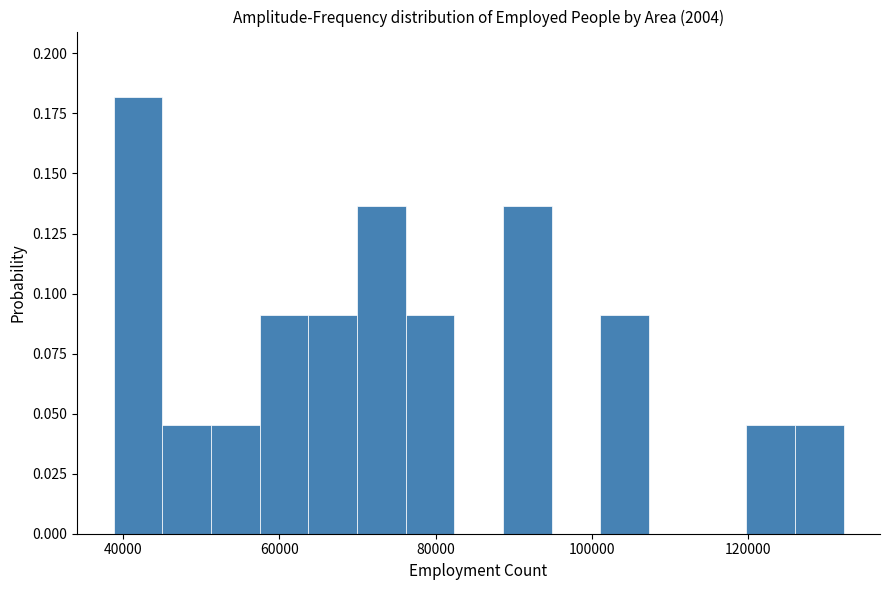

Around what value on the x-axis is the tallest bar? Give the approximate position of its centre, as read against the axis.

42000